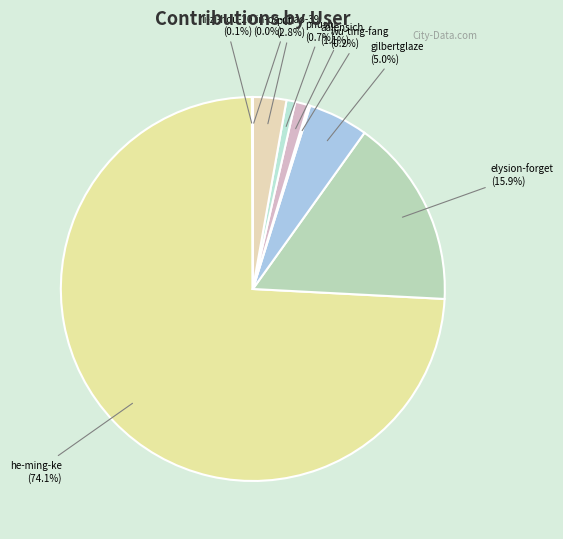

Is the sum of puti and aalensich greater than half?

No